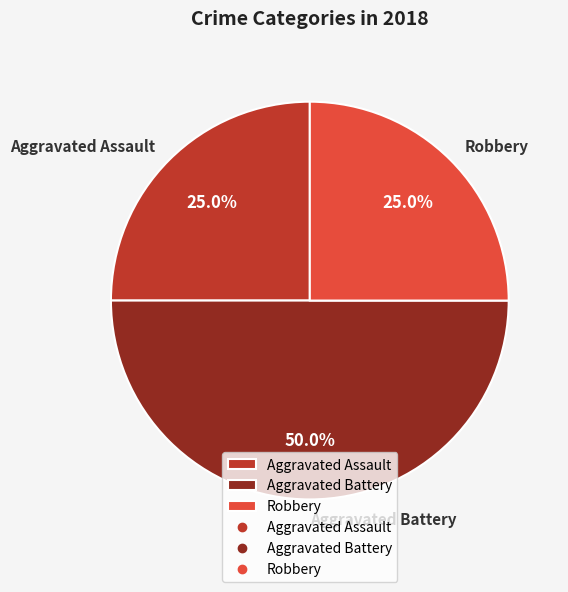

To the nearest percent, what is the combined percentage of Aggravated Assault and Robbery?

50%